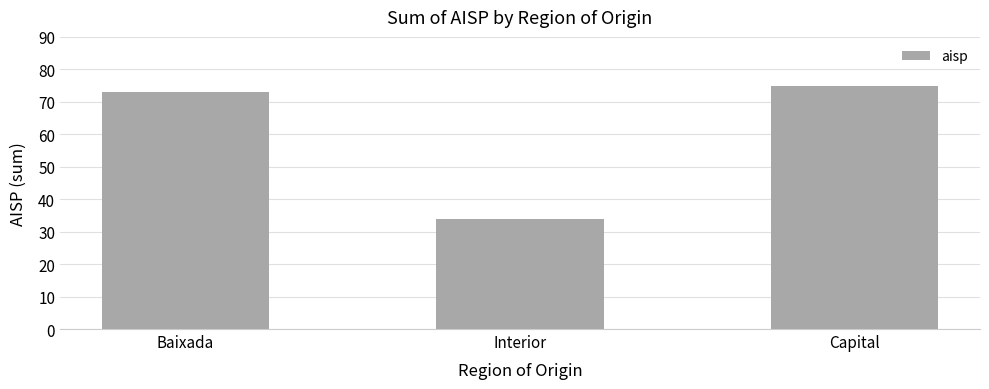

What position from the left is Interior?

2